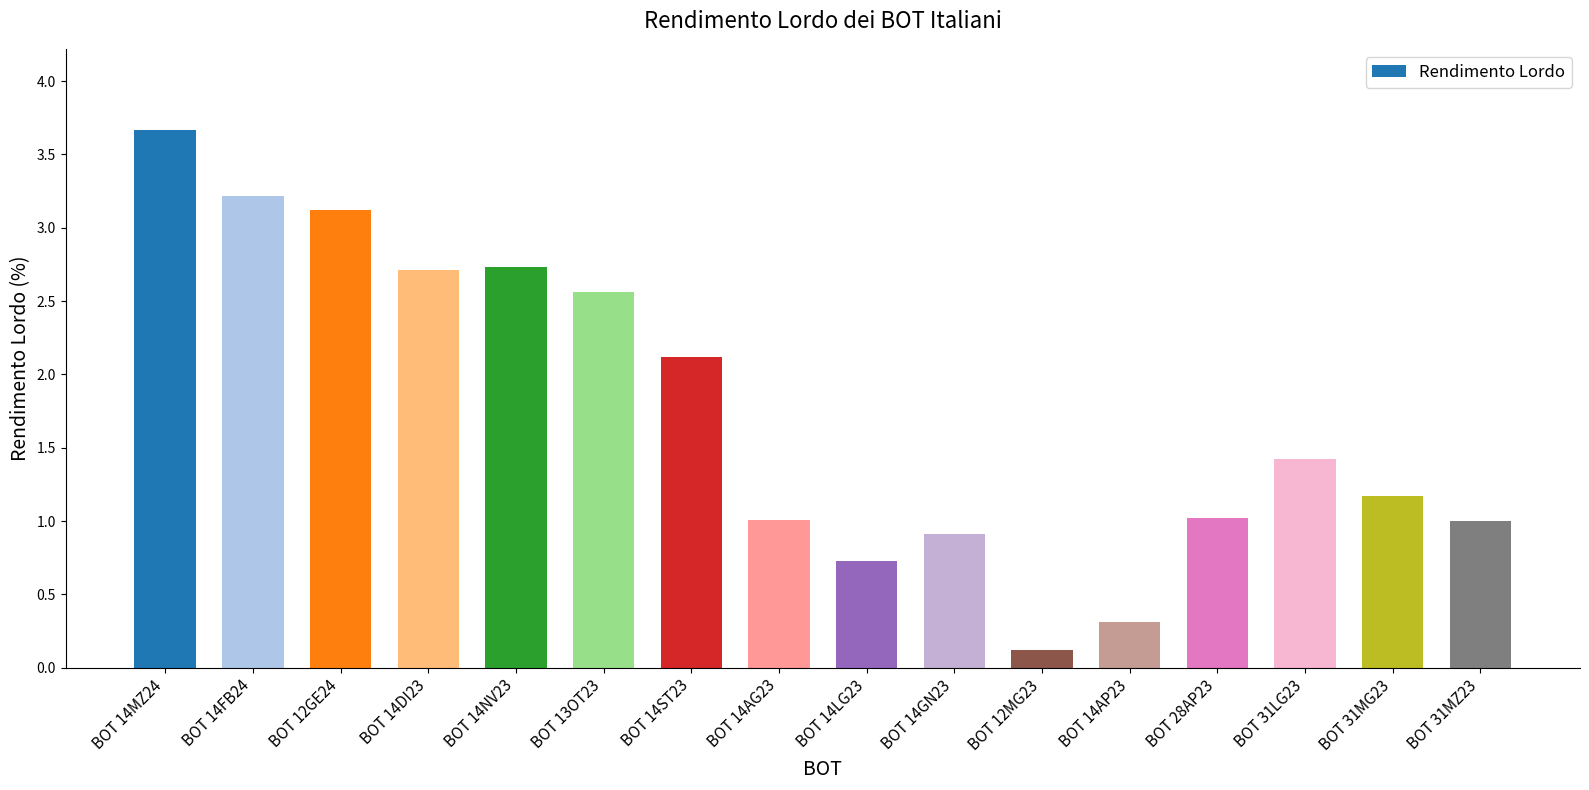

Reading right to left, transcribe all the data shown in this chart.

BOT 31MZ23=1.0	BOT 31MG23=1.2	BOT 31LG23=1.4	BOT 28AP23=1.0	BOT 14AP23=0.3	BOT 12MG23=0.1	BOT 14GN23=0.9	BOT 14LG23=0.7	BOT 14AG23=1.0	BOT 14ST23=2.1	BOT 13OT23=2.6	BOT 14NV23=2.7	BOT 14DI23=2.7	BOT 12GE24=3.1	BOT 14FB24=3.2	BOT 14MZ24=3.7